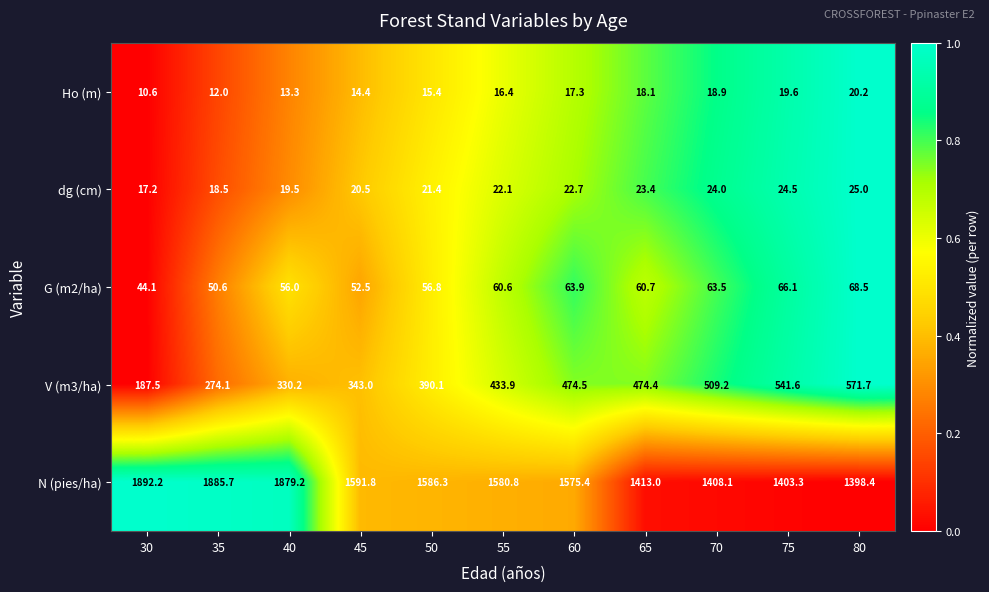

The Ho (m) series shows 15.4 at 50. True or false?

True